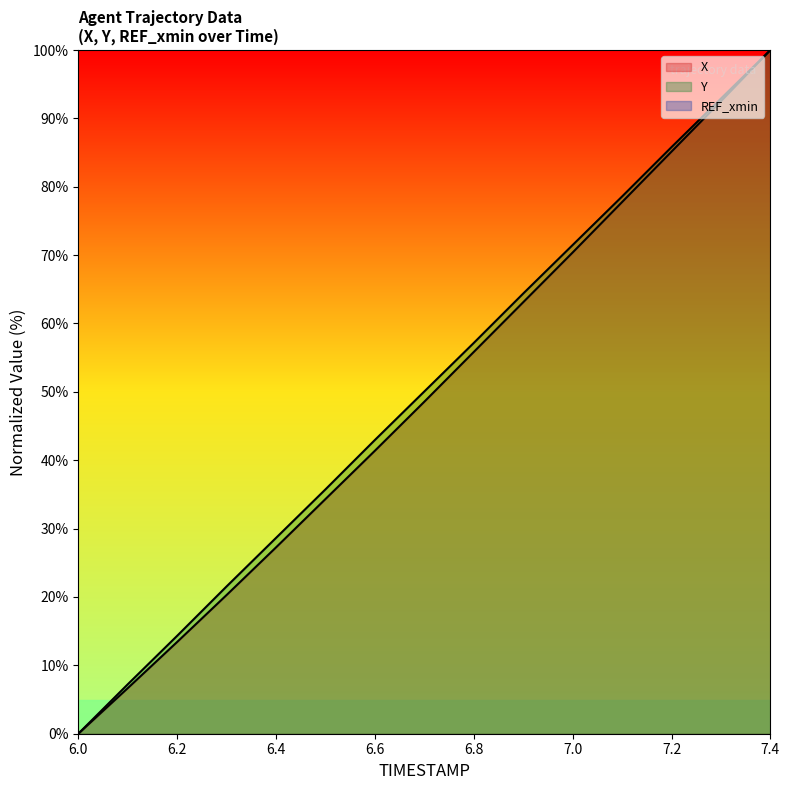

How many values in the Y series are below 50?

7